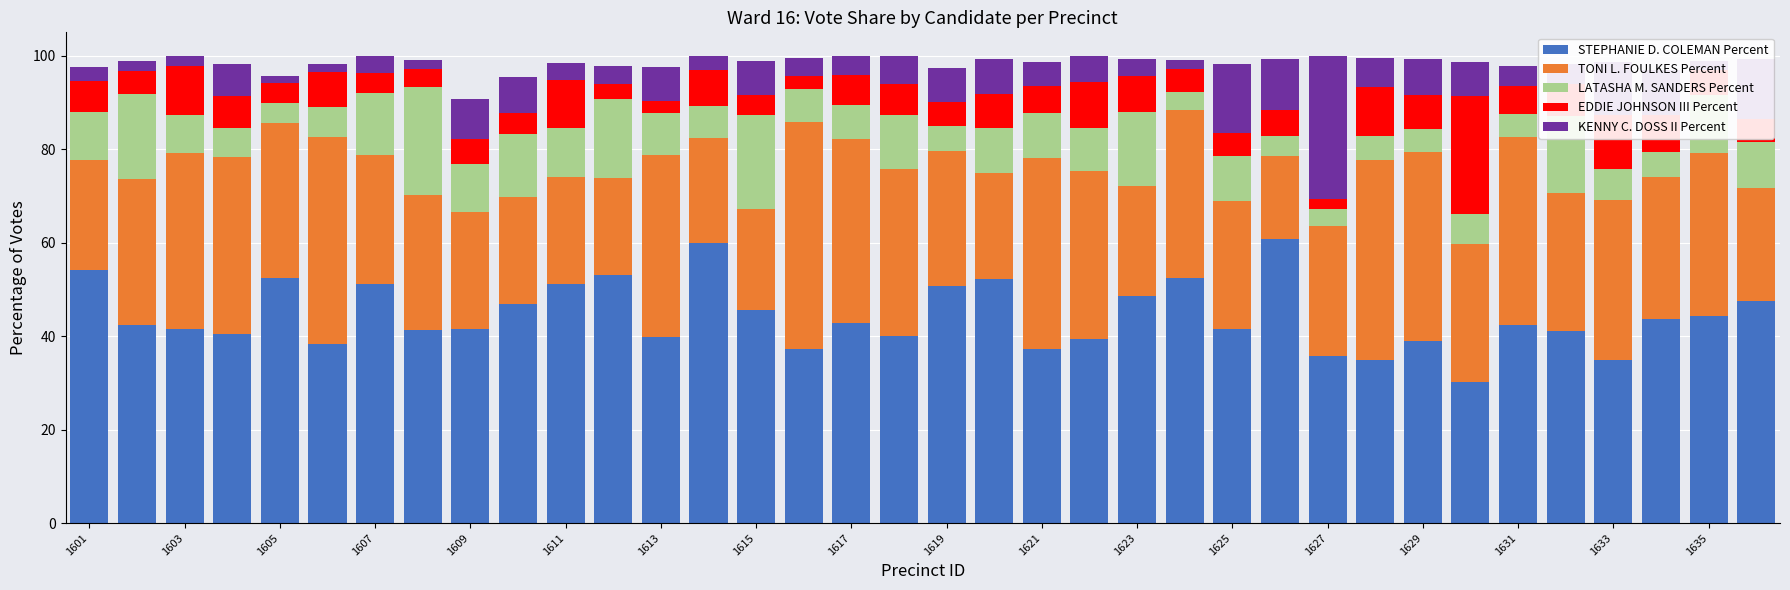

What is the highest value of the STEPHANIE D. COLEMAN Percent series?

60.7